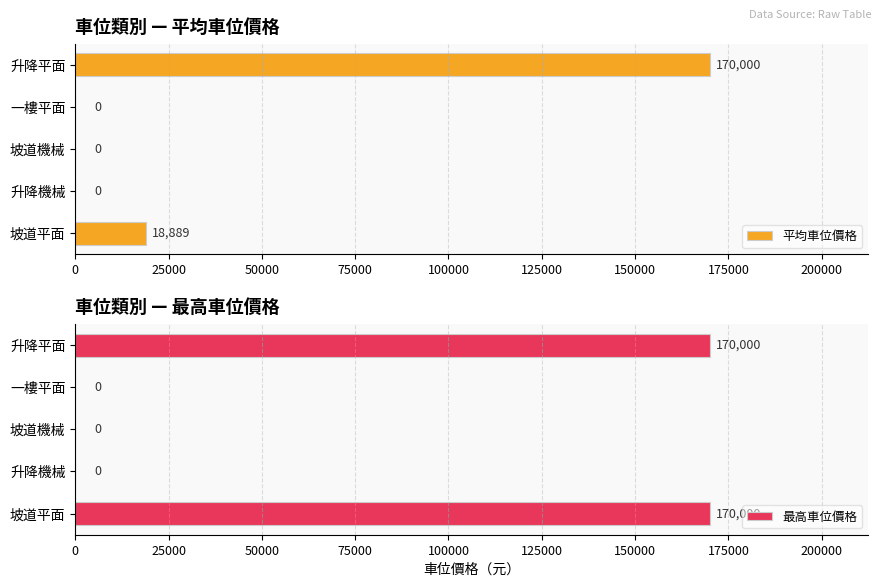

At how many categories does at least one series exceed 87406?

2